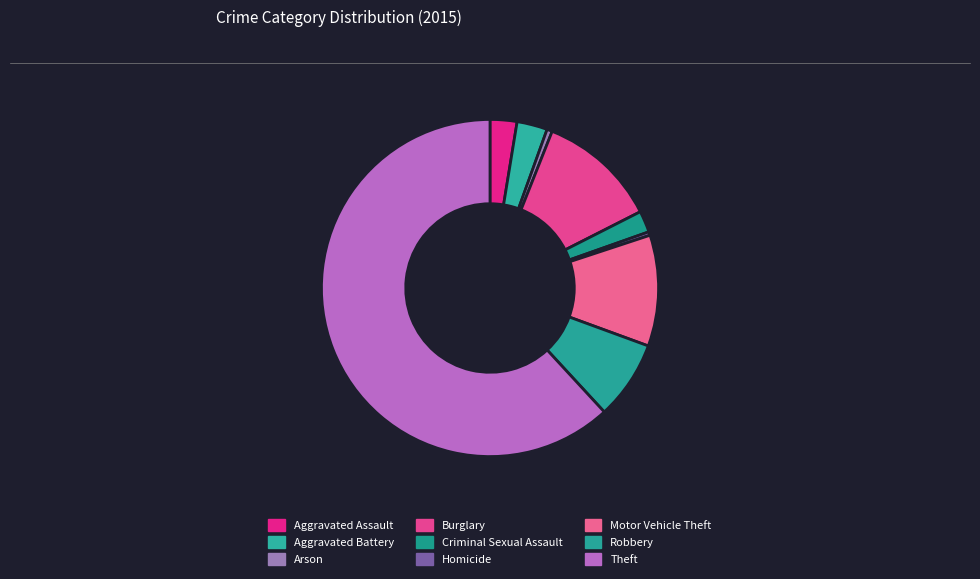

What is the change in value from Aggravated Battery to Burglary?

+50